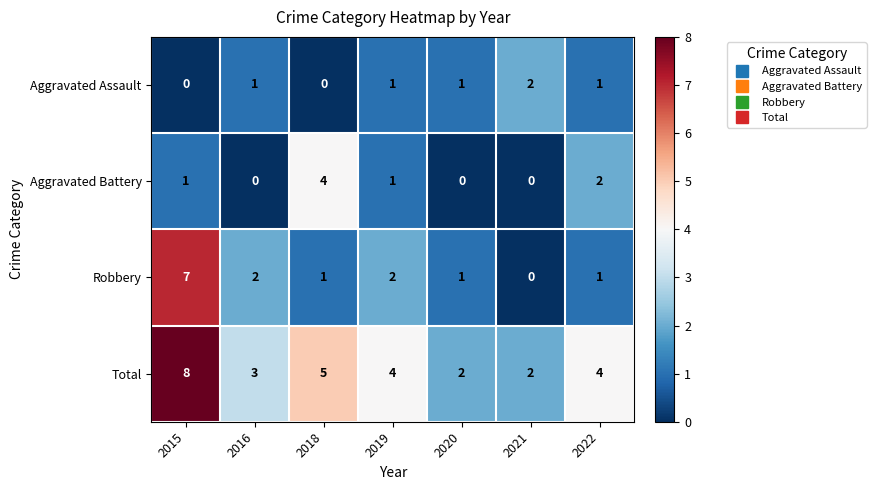

Count the Aggravated Assault values in the range 0 to 1.

6